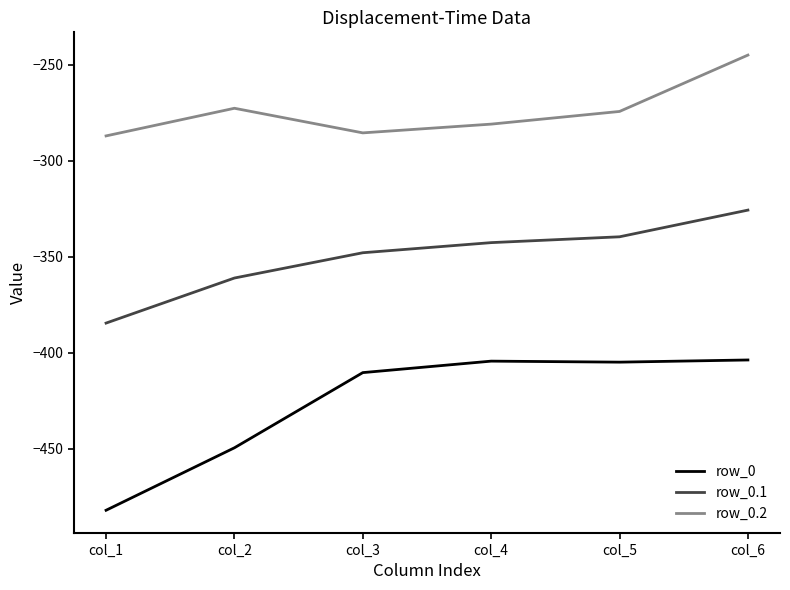

Rank the categories by row_0.1 value from lowest to highest.

col_1, col_2, col_3, col_4, col_5, col_6